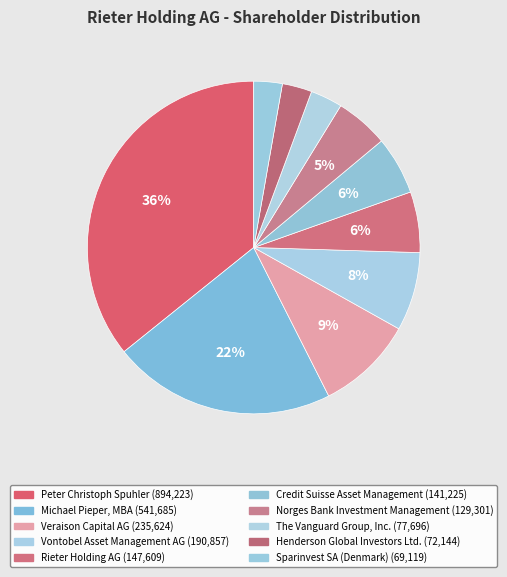

What is the change in value from Vontobel Asset Management AG to Norges Bank Investment Management?

-61556